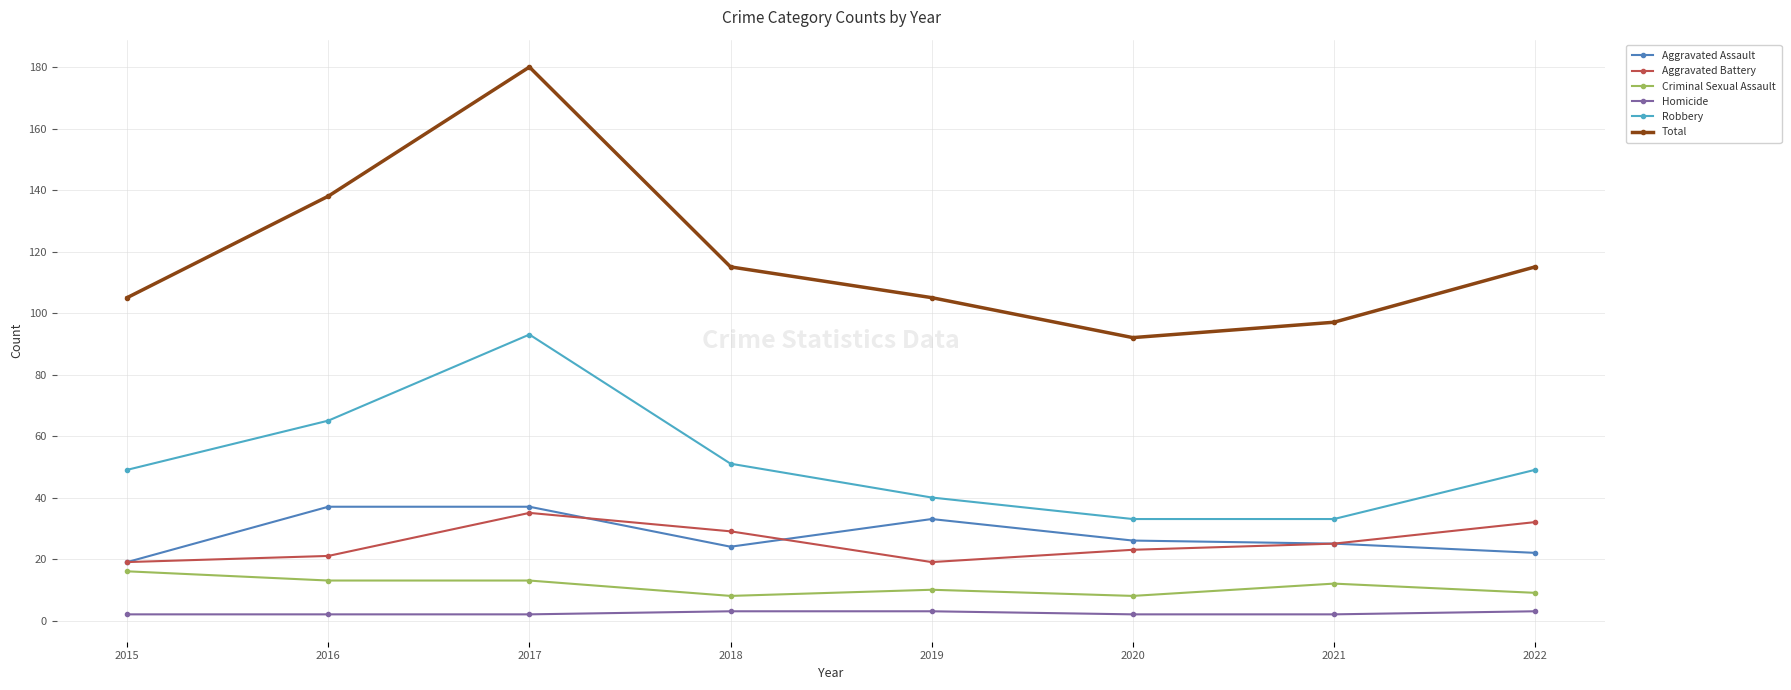

How many categories are shown in the chart?

8